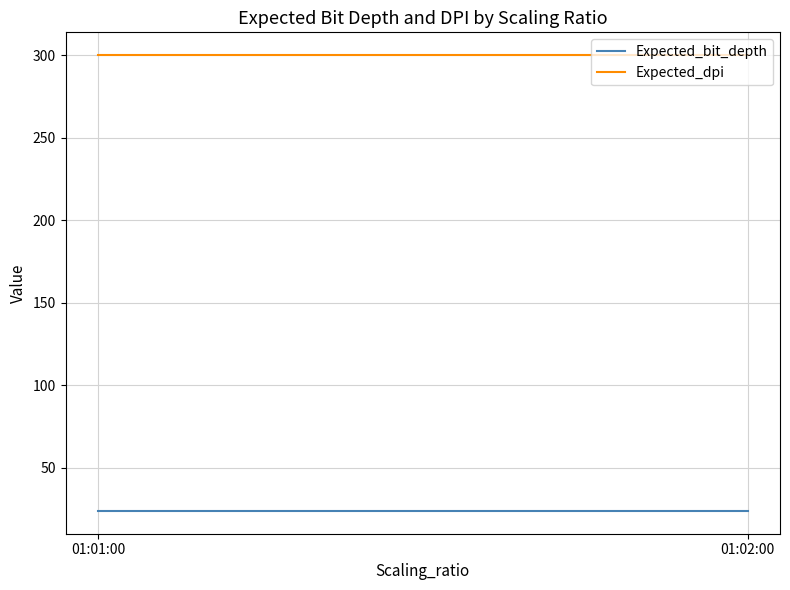

What is the lowest value of the Expected_dpi series?

300